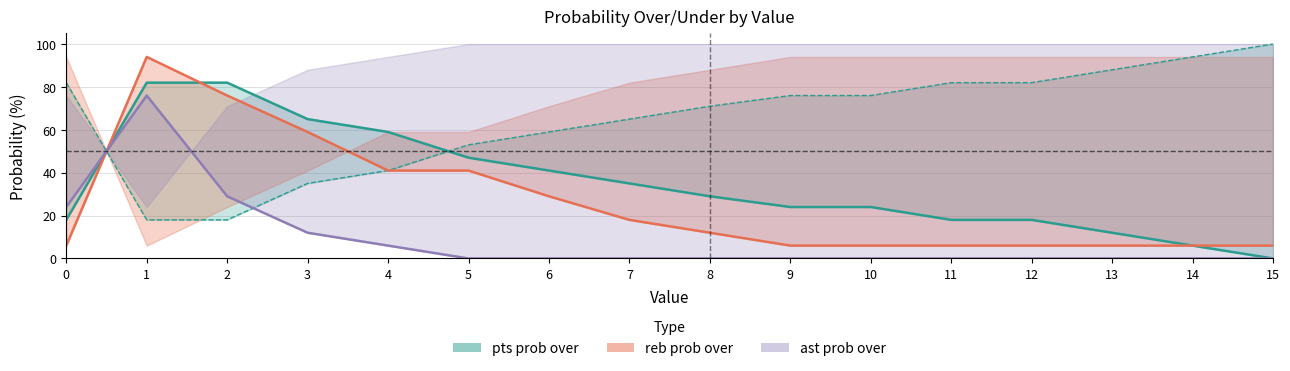

Reading left to right, list all the values displayed in this chart.

pts prob over: 18	82	82	65	59	47	41	35	29	24	24	18	18	12	6	0
pts prob under: 82	18	18	35	41	53	59	65	71	76	76	82	82	88	94	100
reb prob over: 6	94	76	59	41	41	29	18	12	6	6	6	6	6	6	6
ast prob over: 24	76	29	12	6	0	0	0	0	0	0	0	0	0	0	0